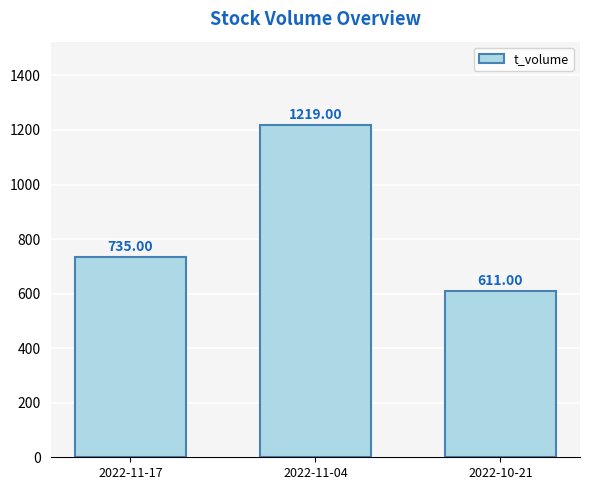

What is the sum of all values?

2565